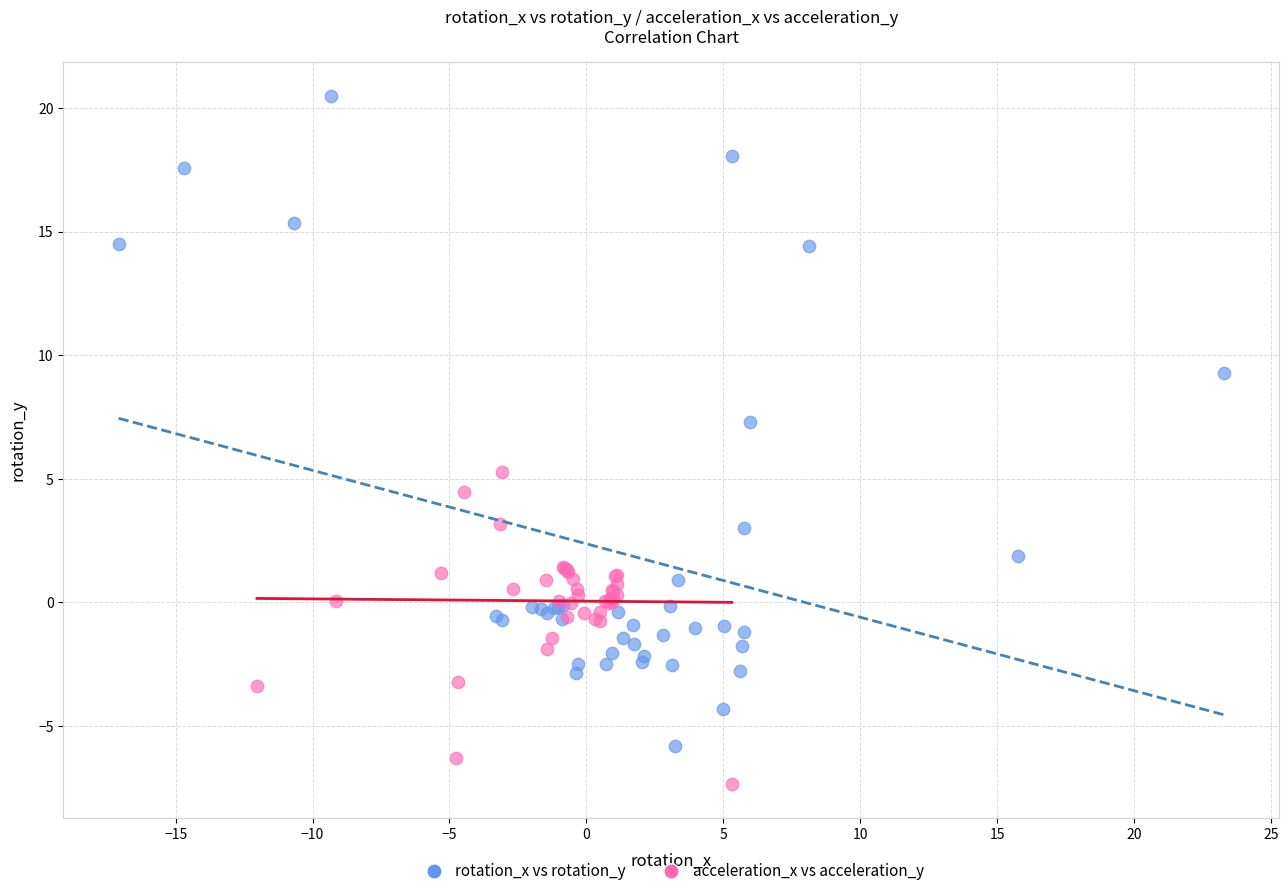

Which series has the widest spread of Y values?

rotation_x vs rotation_y